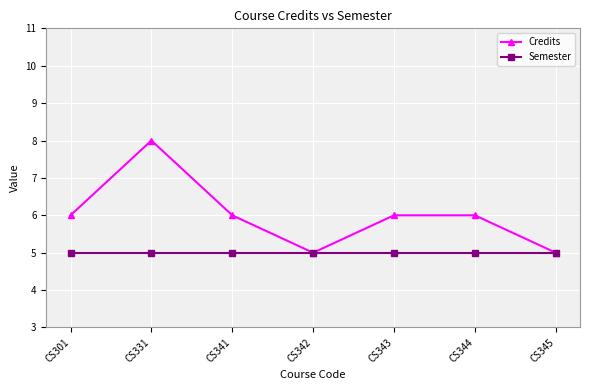

At which category is the sum across all series the highest?

CS331